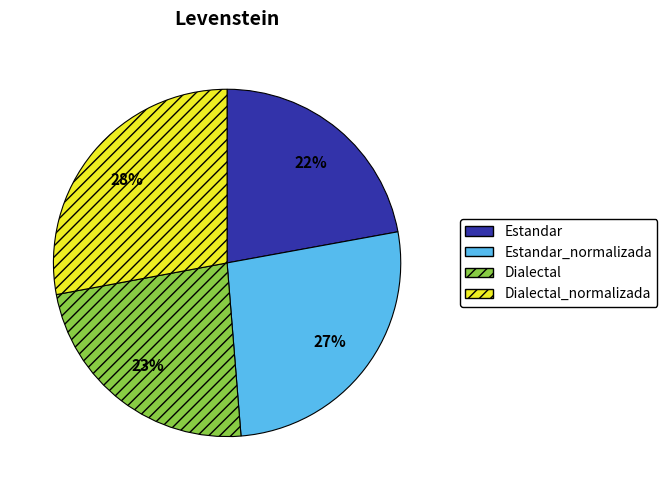

Is there any slice that represents more than half of the pie?

No